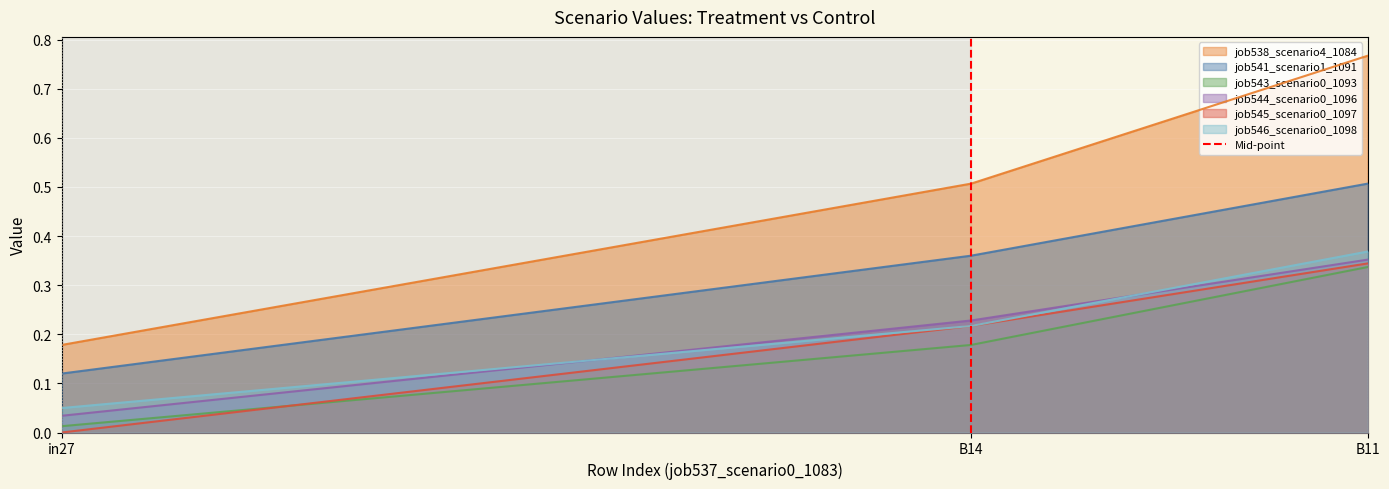

At which label does job546_scenario0_1098 reach its minimum?

in27